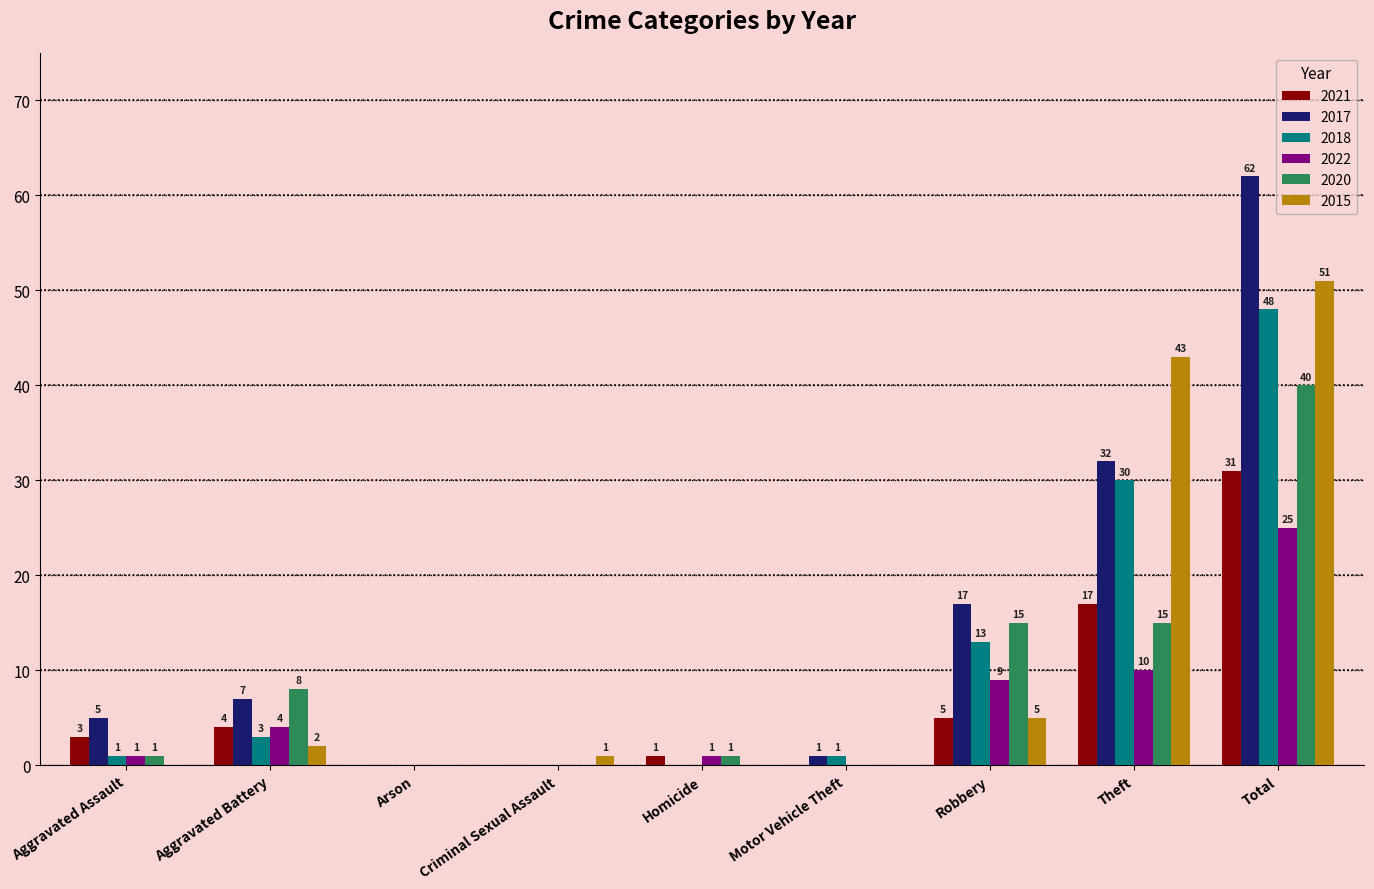

The 2017 series shows 2 at Aggravated Assault. True or false?

False